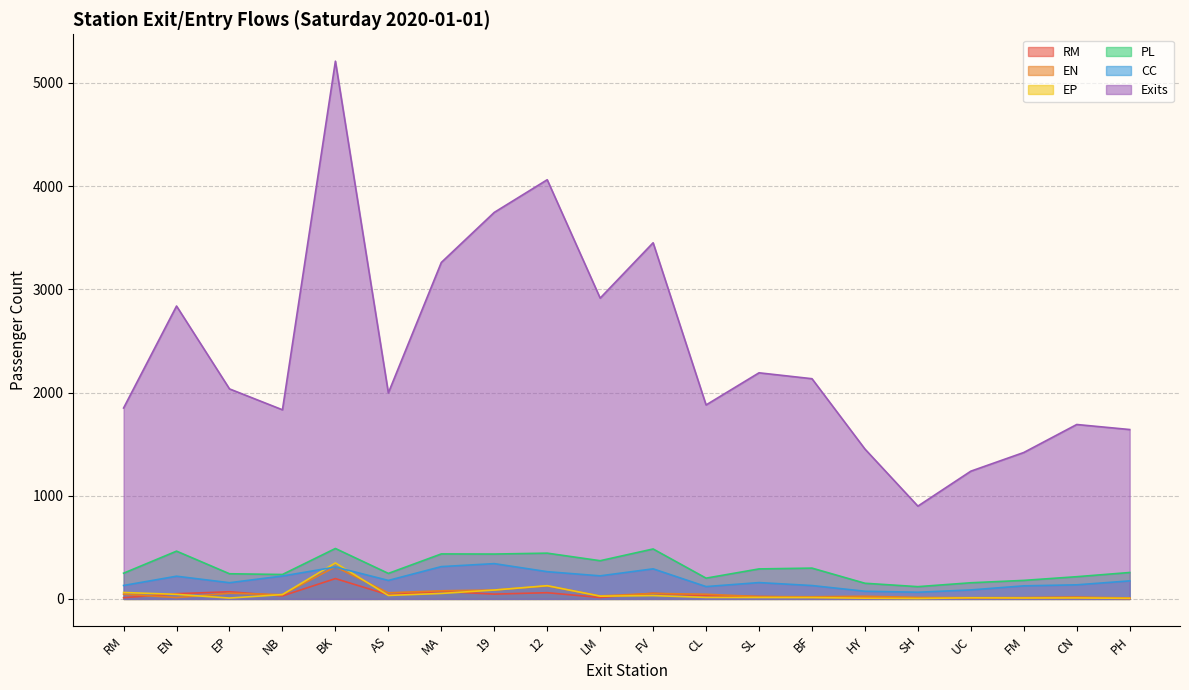

What is the lowest value of the Exits series?

899.2